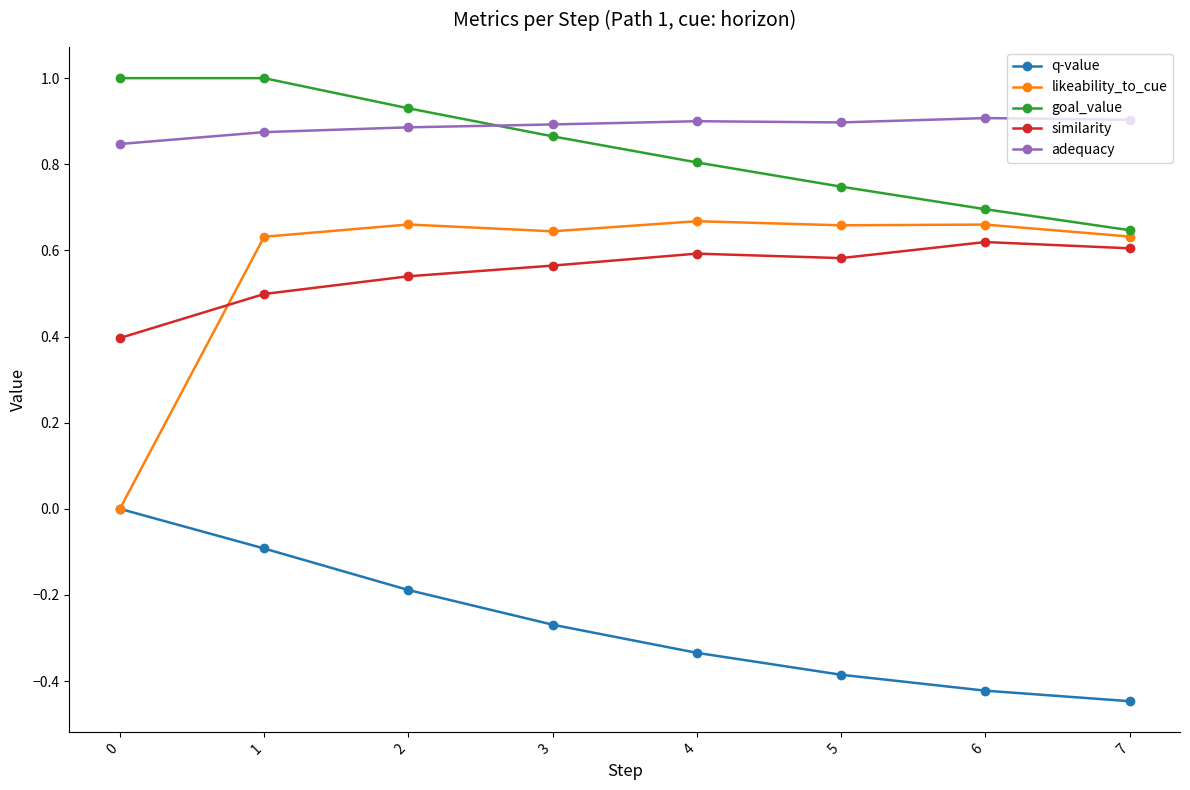

Does the chart have visible grid lines?

No